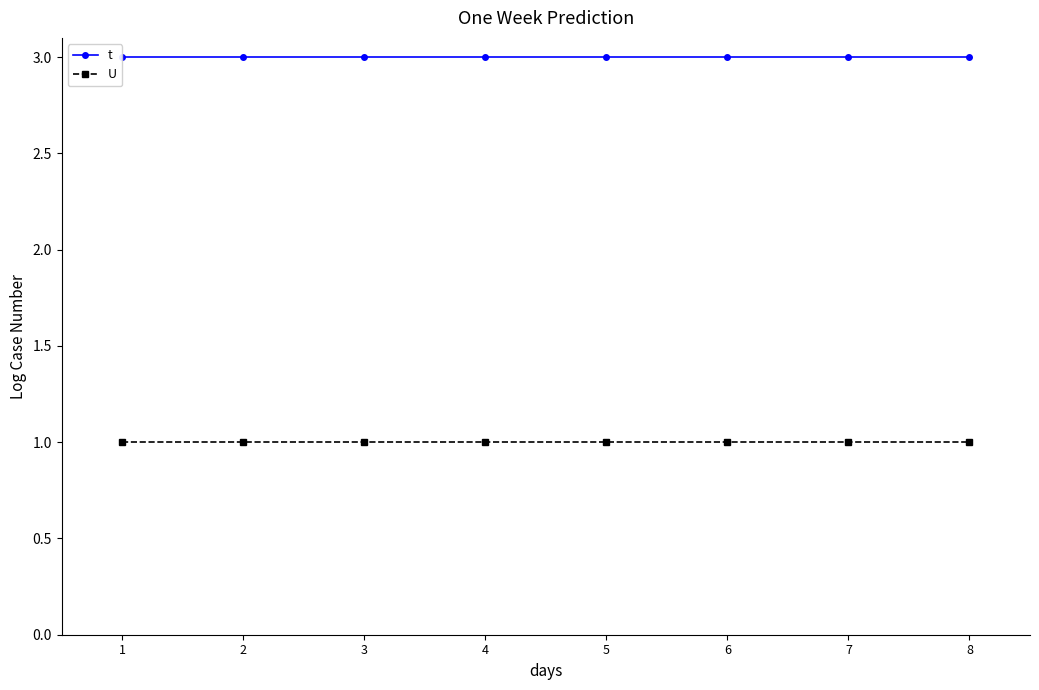

True or false: t and U cross at least once.

False